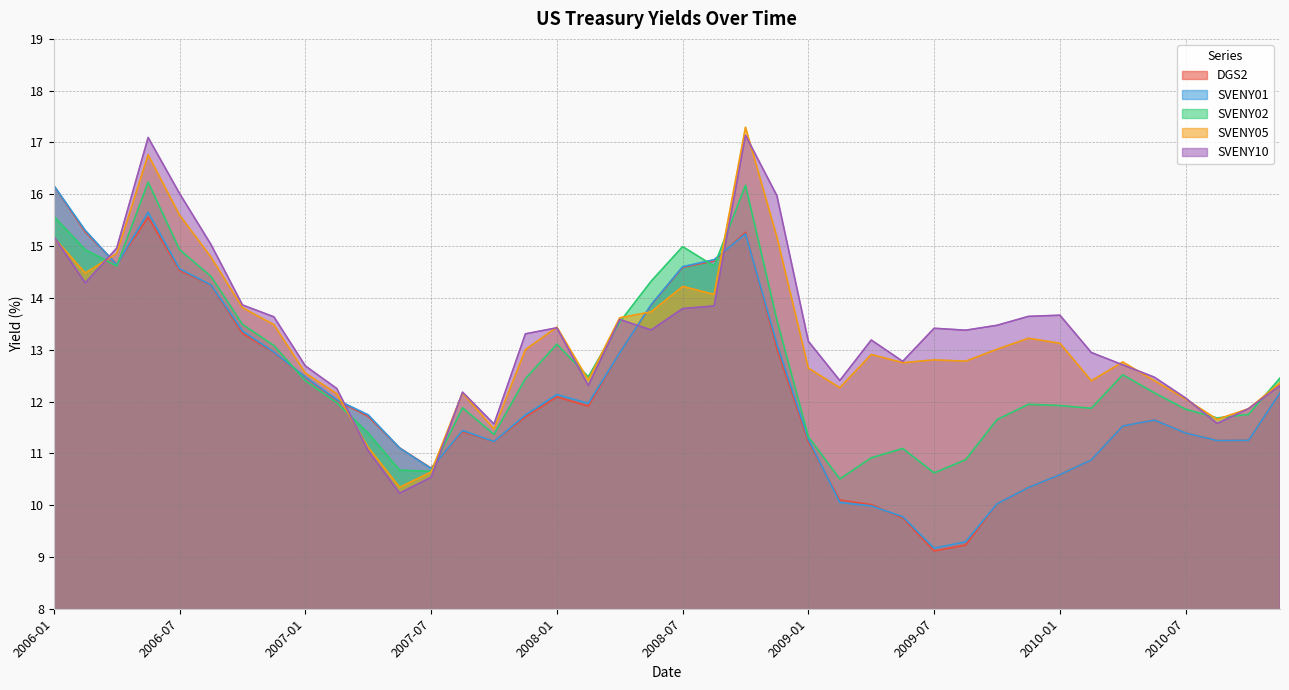

How many interior local valleys does the DGS2 series have?

6